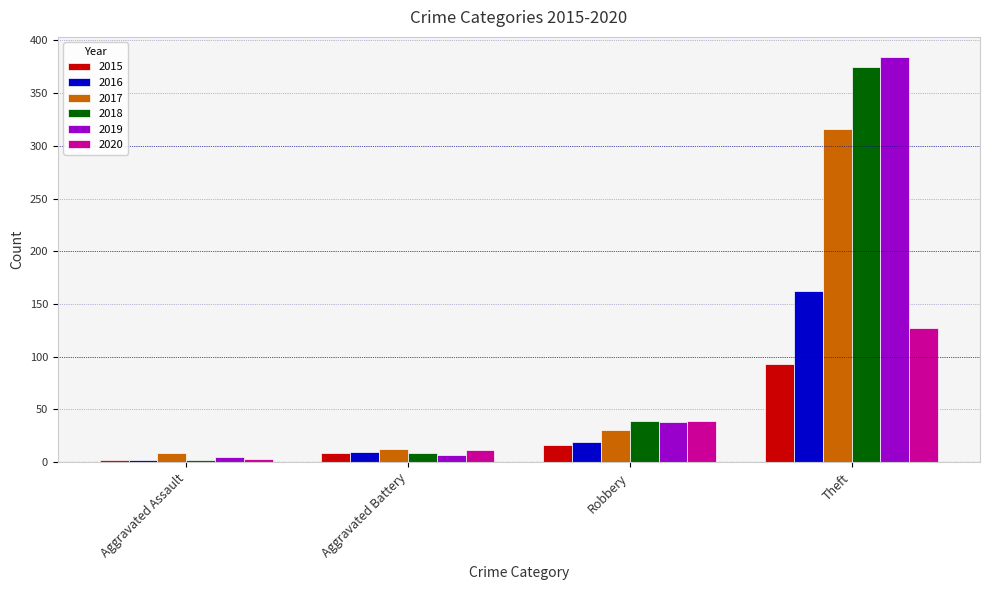

At how many categories does at least one series exceed 248?

1